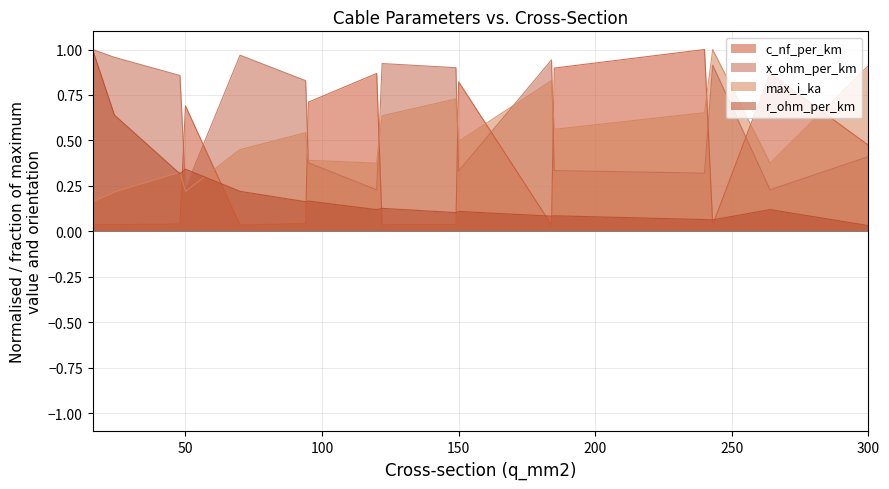

How many intersections are there between x_ohm_per_km and max_i_ka?

5